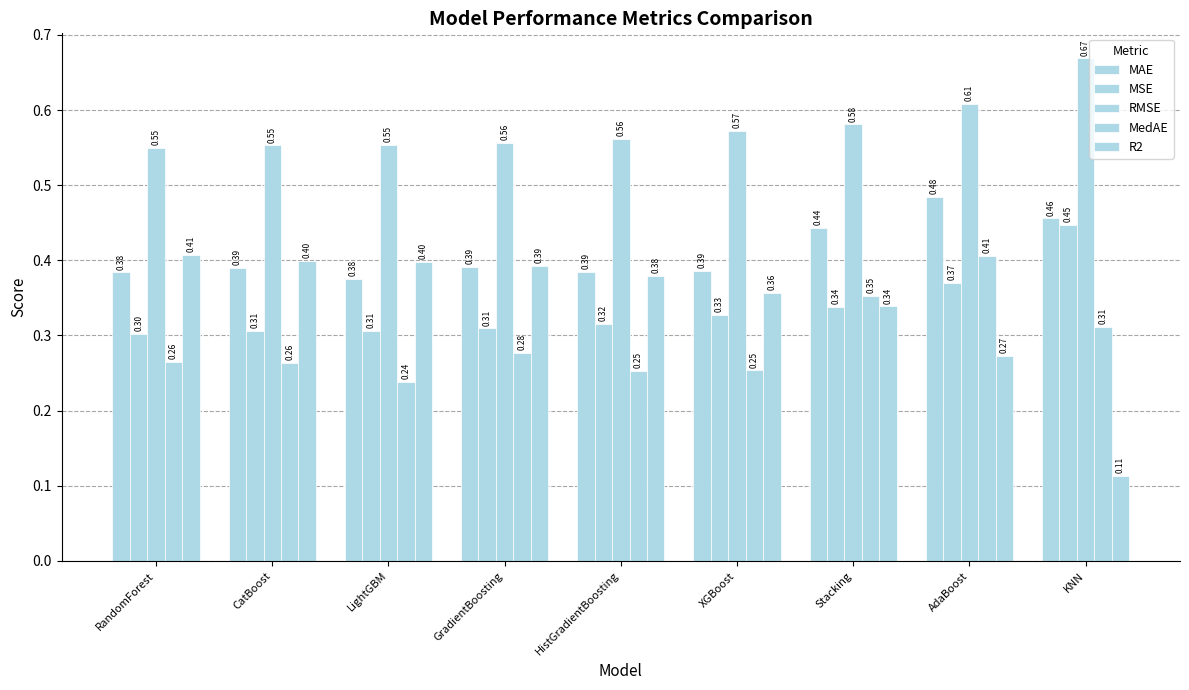

Which category has the lowest value in the MAE series?

LightGBM